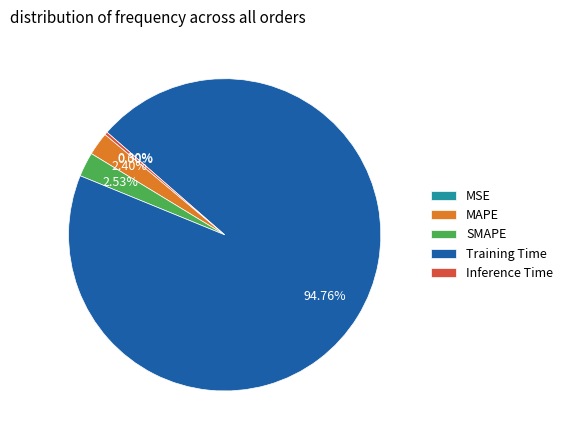

Count the number of slices in the pie.

5